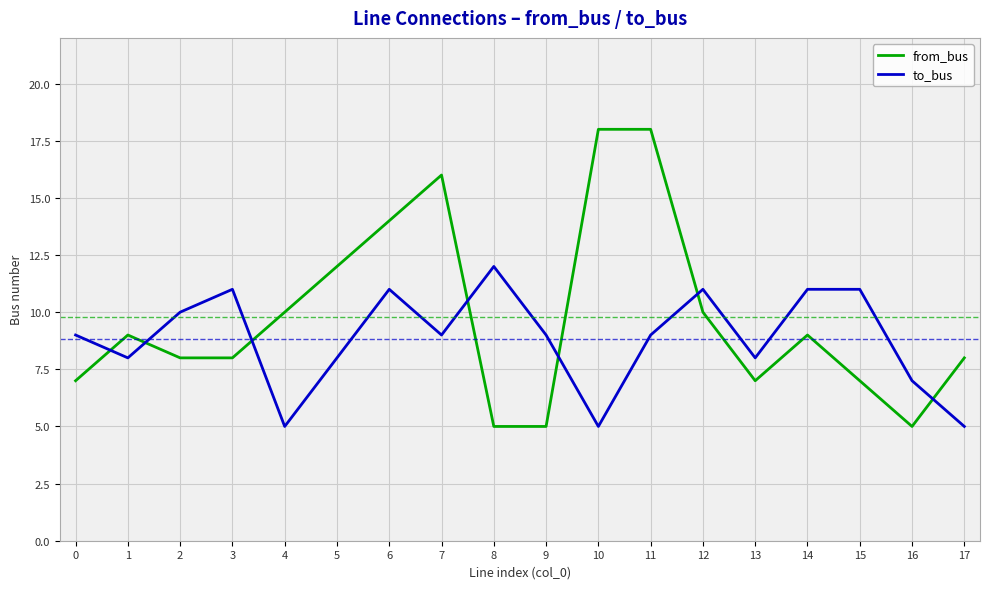

Read the to_bus value at 7.

9